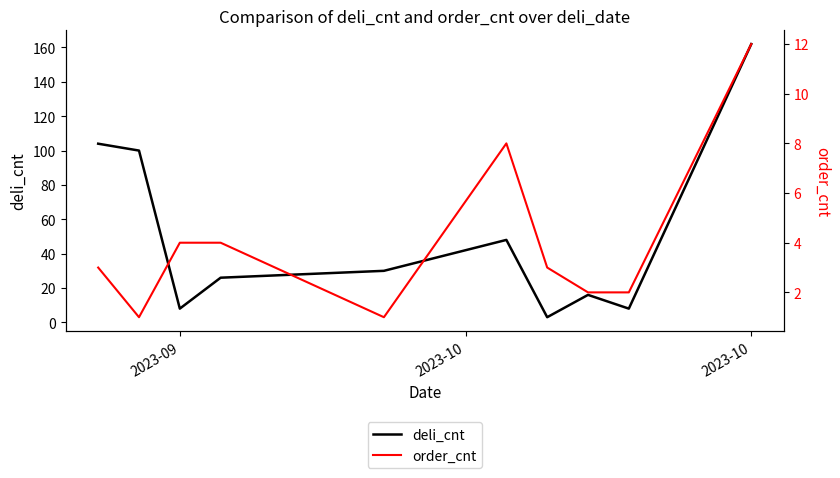

Count the number of categories in the chart.

10